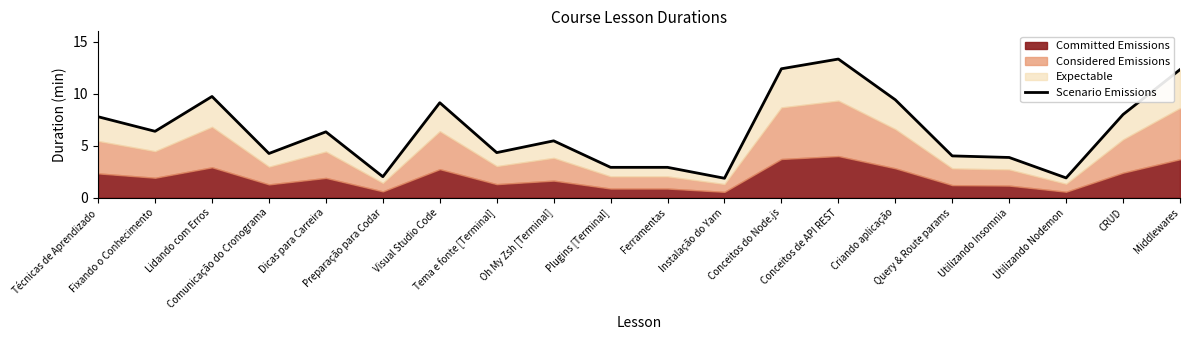

Does the chart have visible grid lines?

No